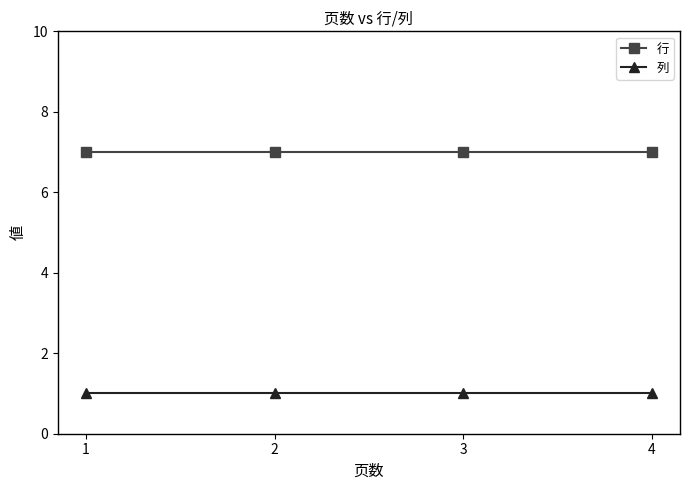

Is the value of 列 at 2 greater than the value of 行 at 3?

No